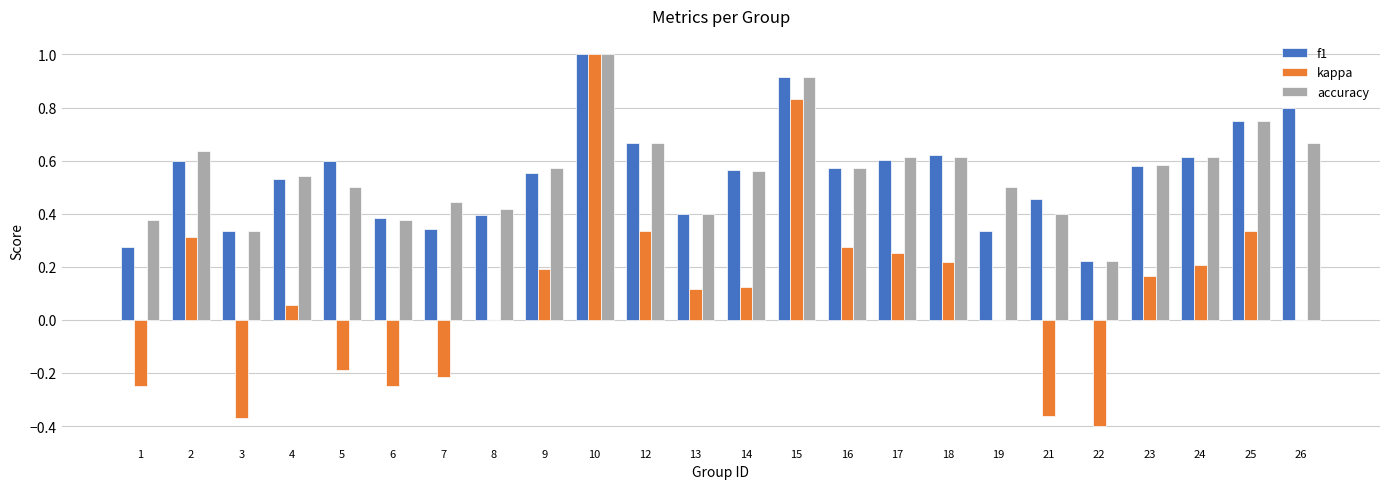

Are the bars horizontal?

No